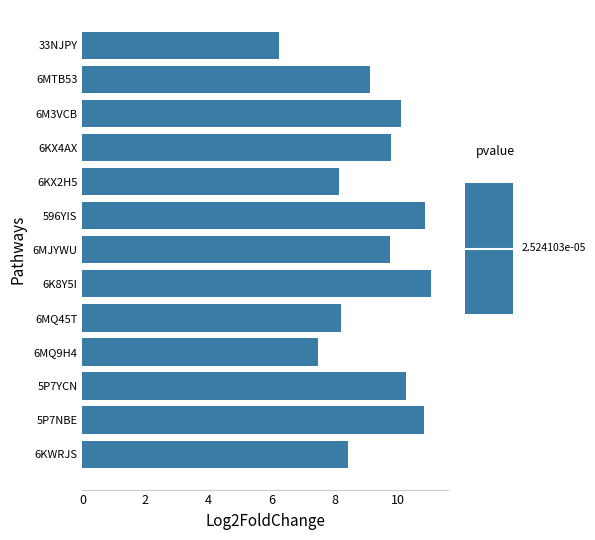

How many data points does each series have?

13